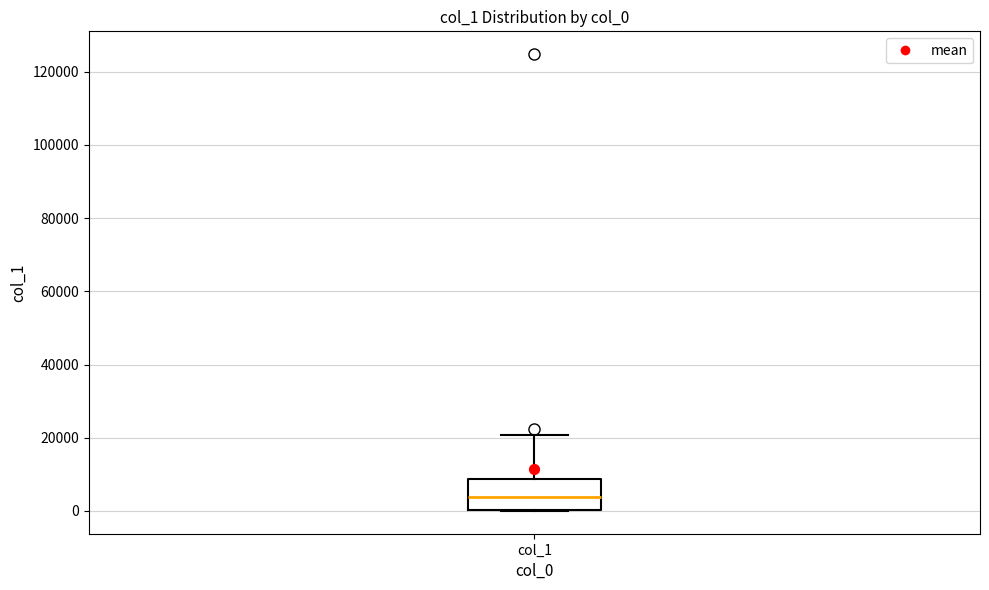

Read this box plot against the y-axis: the position of the median line, the range covered by the box, and the ends of both whiskers. The values are not printed on the chart, so give them approximately, as read against the axis.

median 4000, box 0 to 8000, whiskers 0 to 20000